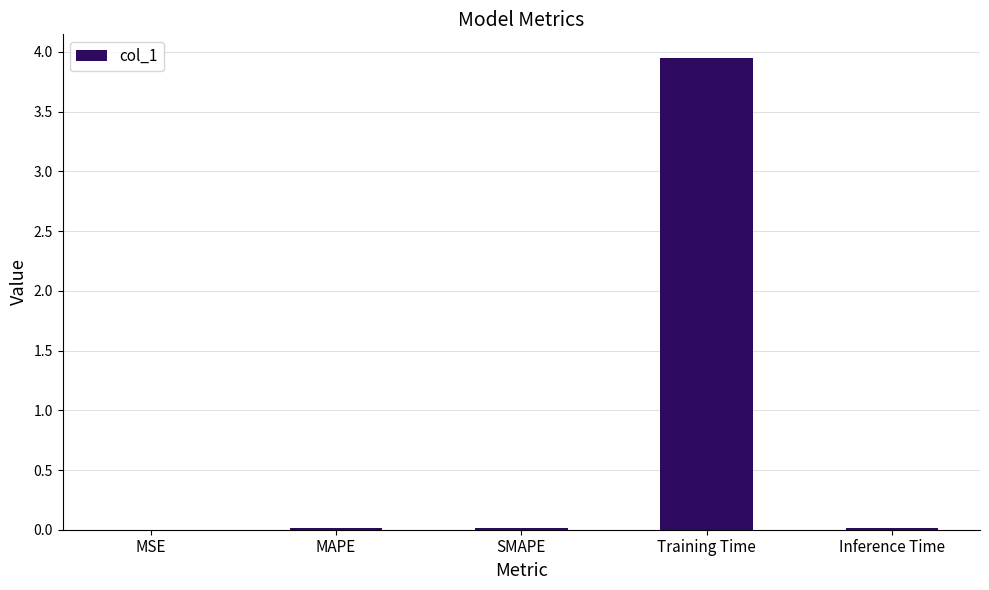

The chart shows a value of 0.0 at MAPE. True or false?

True